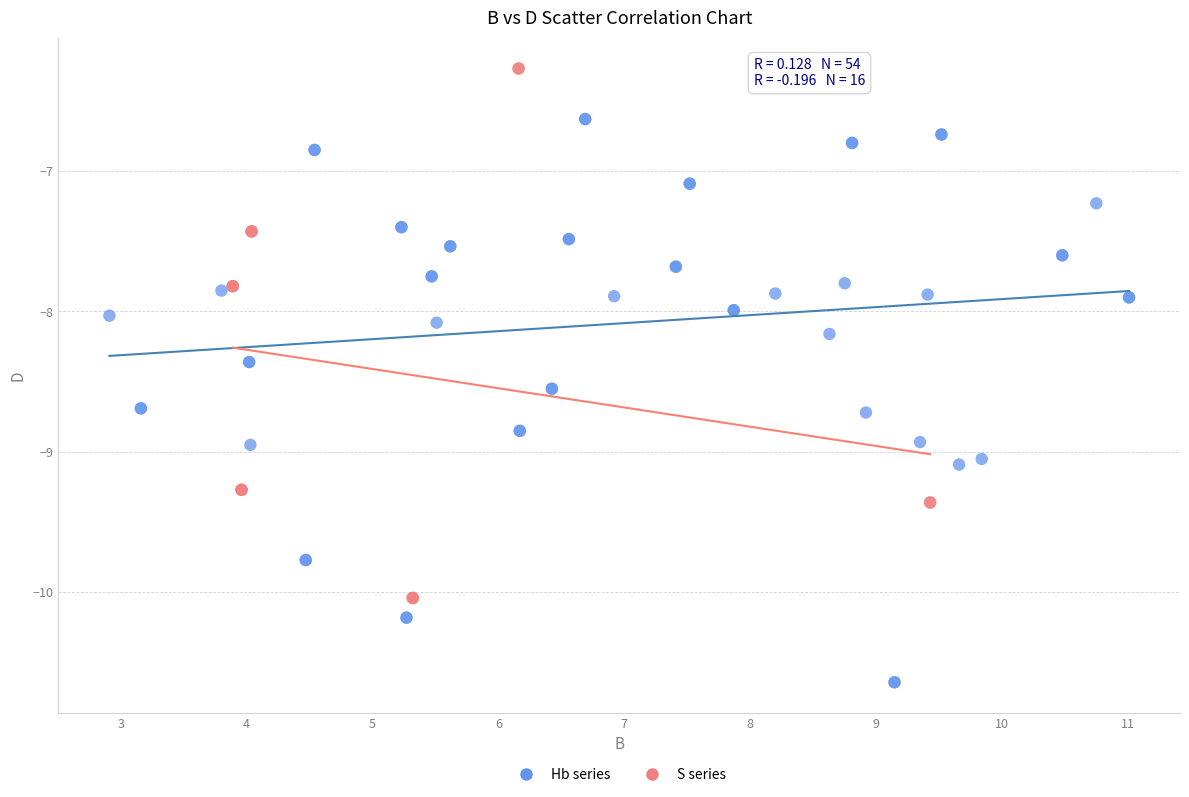

Which series reaches the minimum Y coordinate?

Hb series